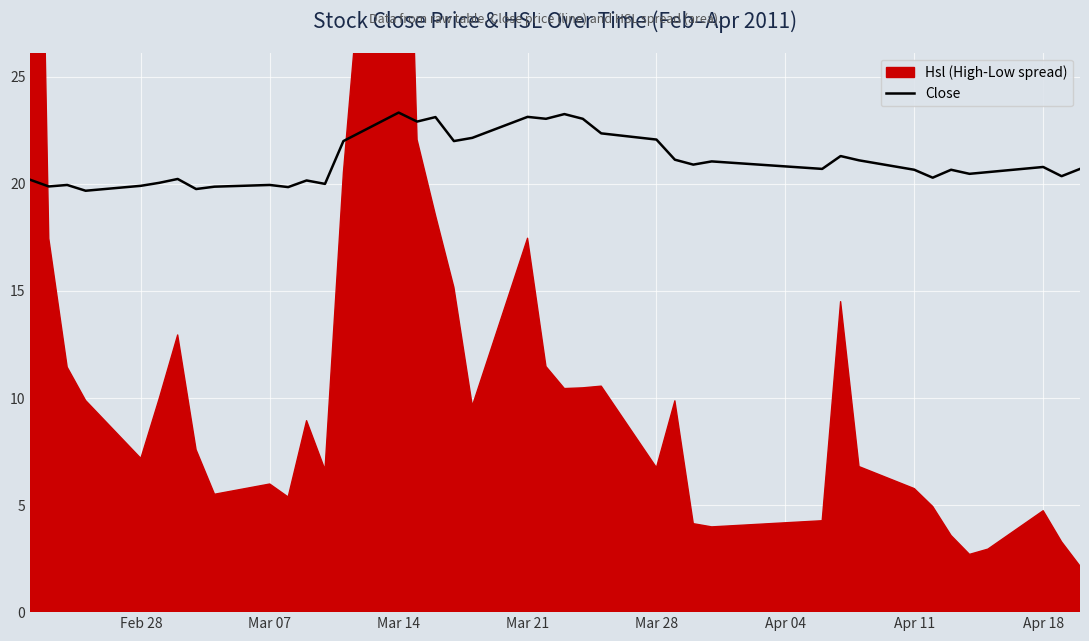

What is the maximum value for Close?

23.3